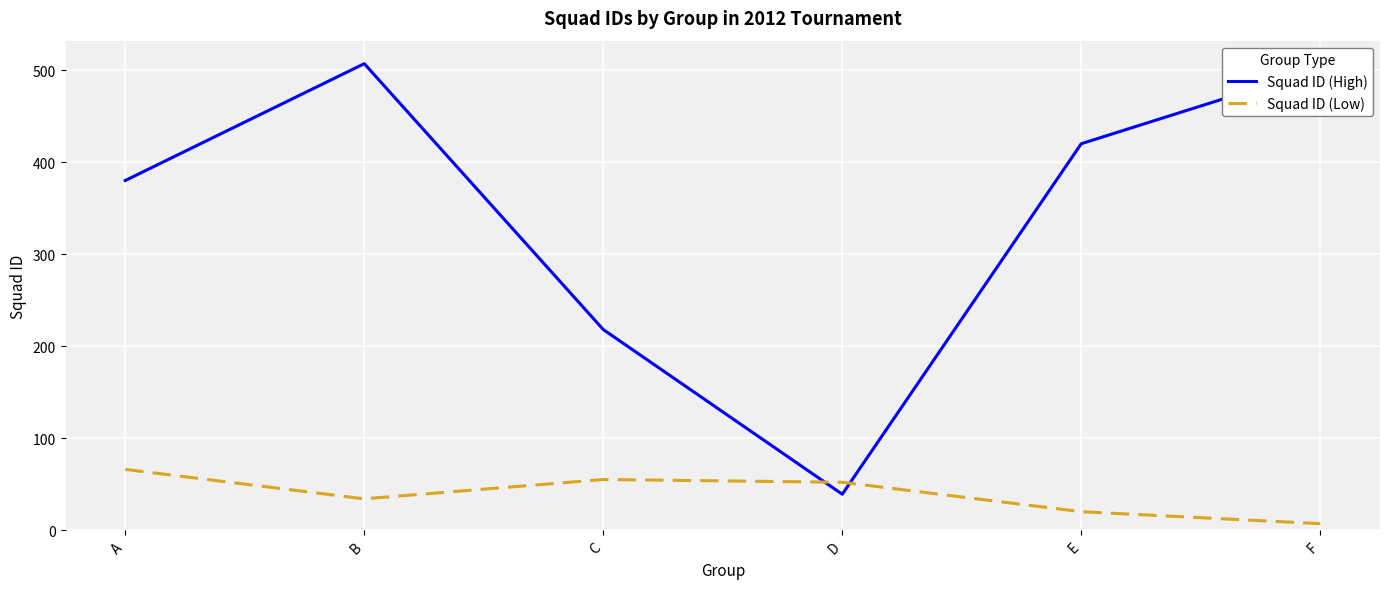

Which series ends up on top after the final intersection of Squad ID (Low) and Squad ID (High)?

Squad ID (High)